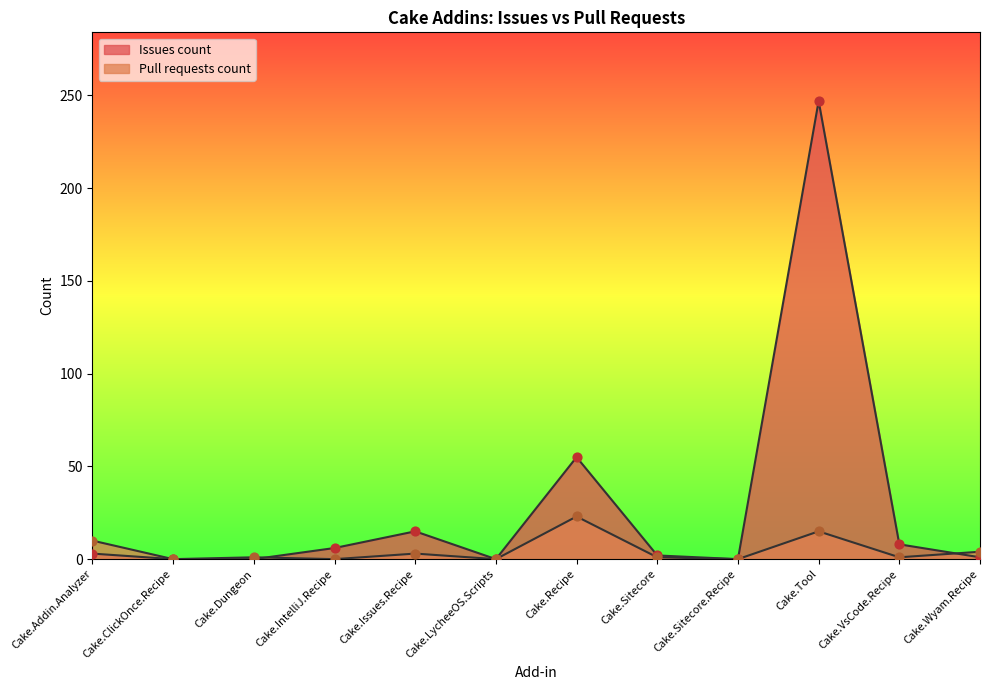

Is the value of Pull requests count at Cake.Tool greater than the value of Issues count at Cake.Tool?

No